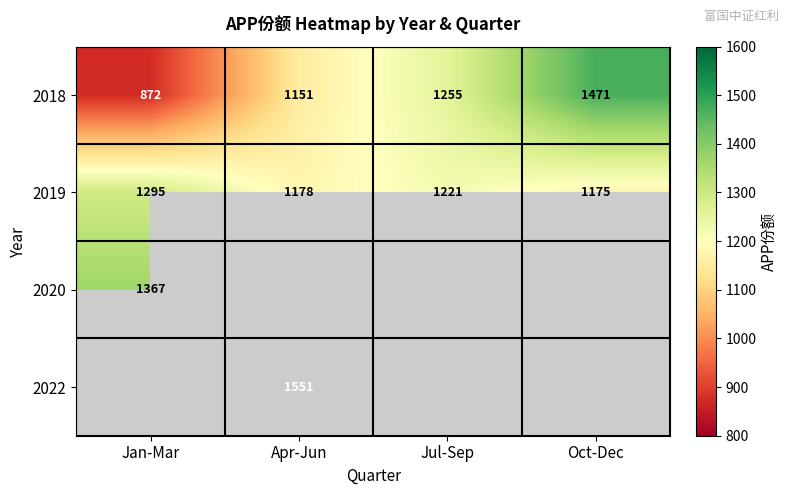

Which category has the highest value in the 2018 series?

Oct-Dec